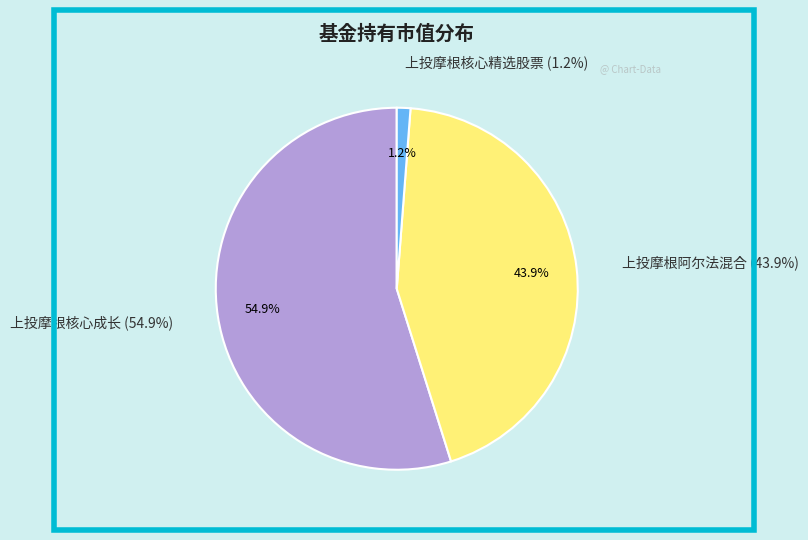

To the nearest percent, what portion does 上投摩根核心成长 represent?

55%